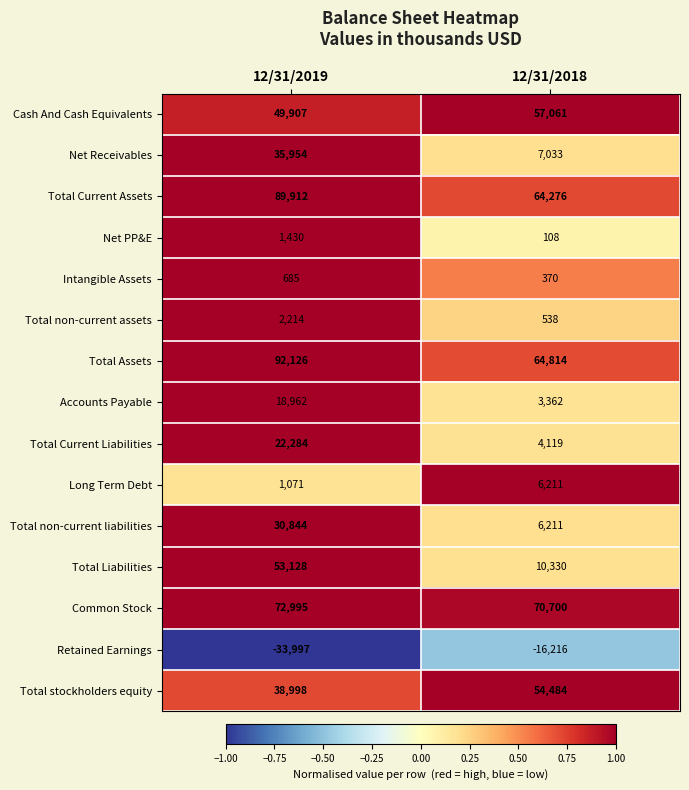

What is the average value of the Total non-current liabilities series?

18528